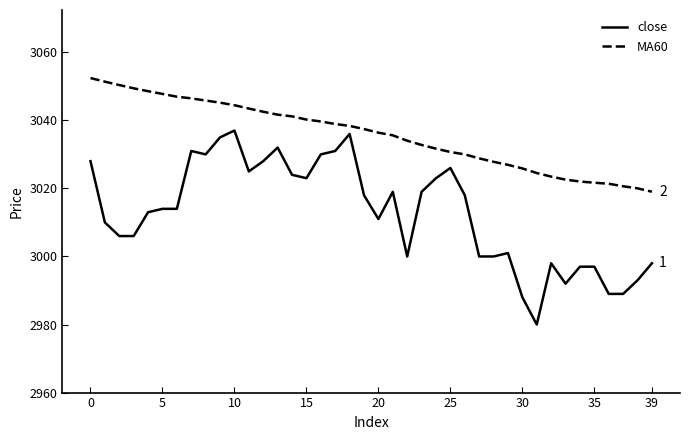

What are all the series names shown in the legend?

close, MA60